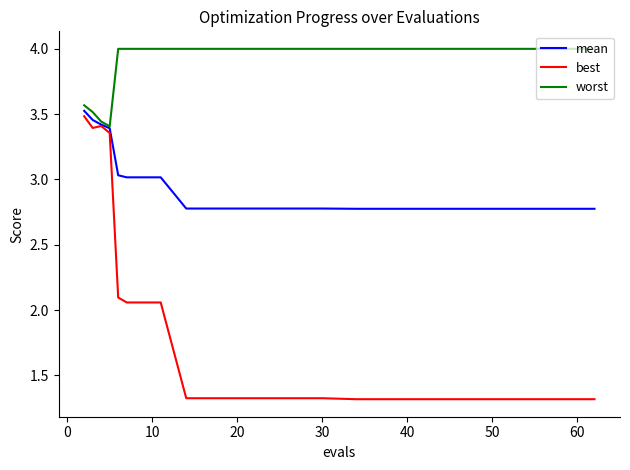

What is the difference between the maximum and minimum values in the best series?

2.2